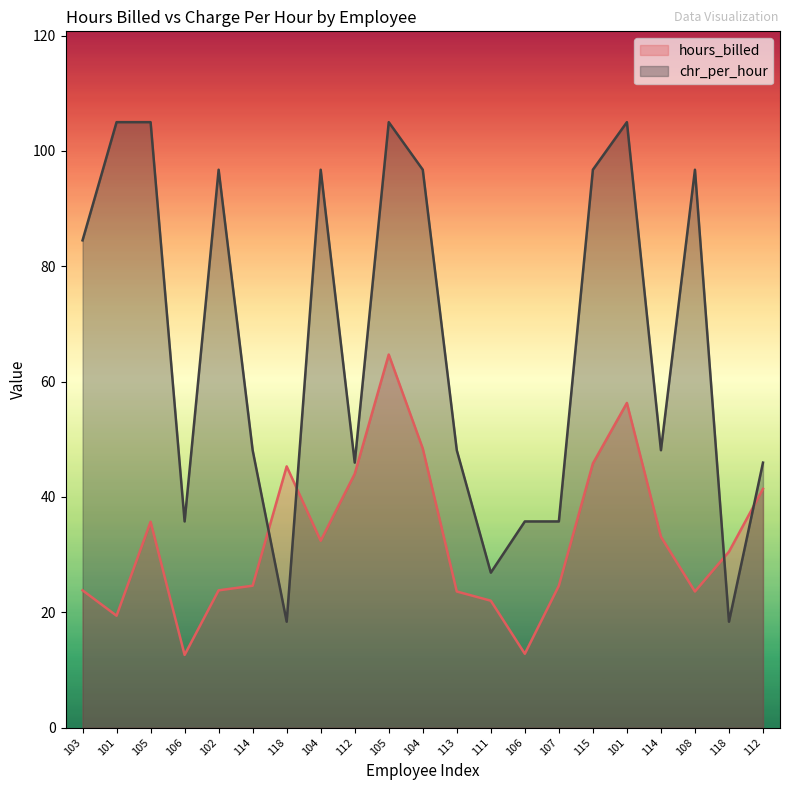

How many data points in hours_billed are less than 30?

10